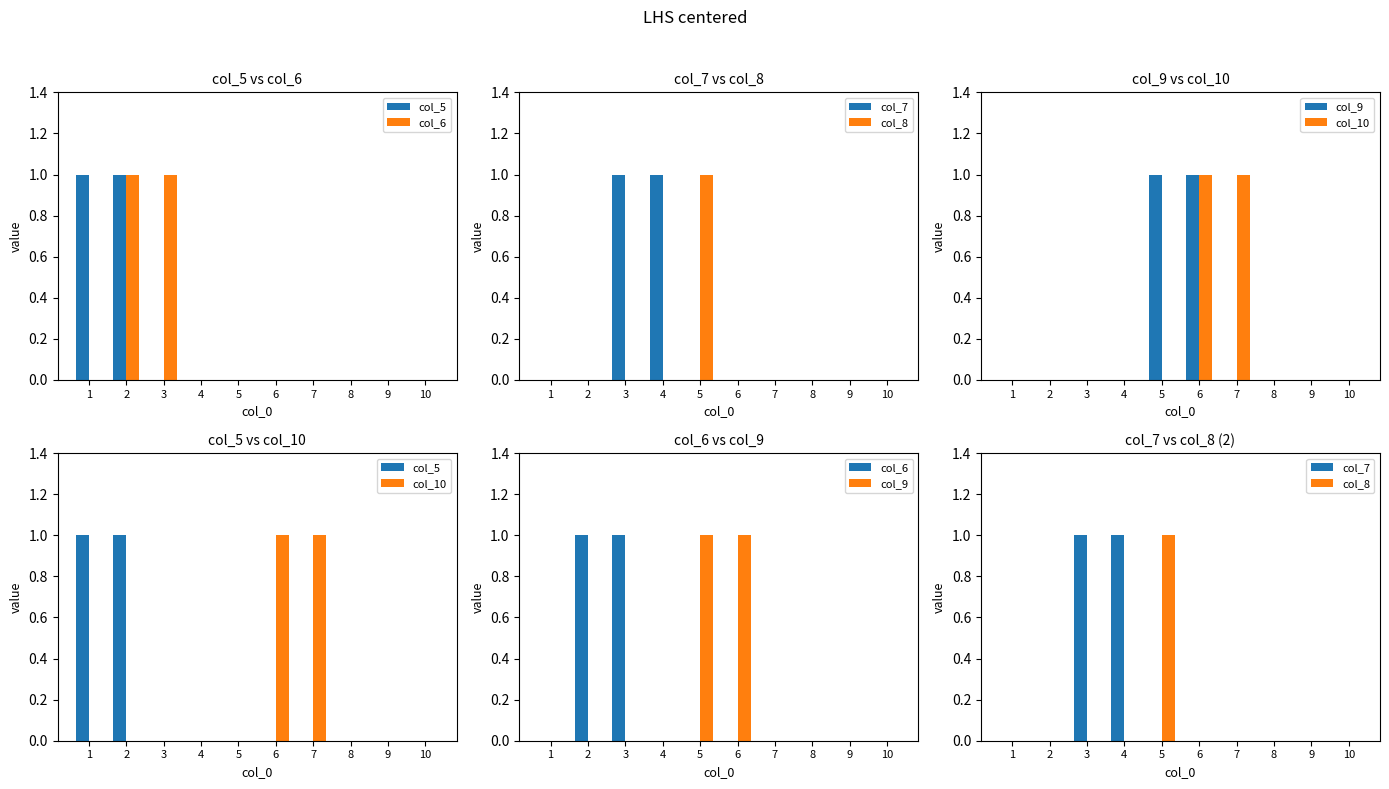

True or false: col_10 has a value of 0 at 5.

True